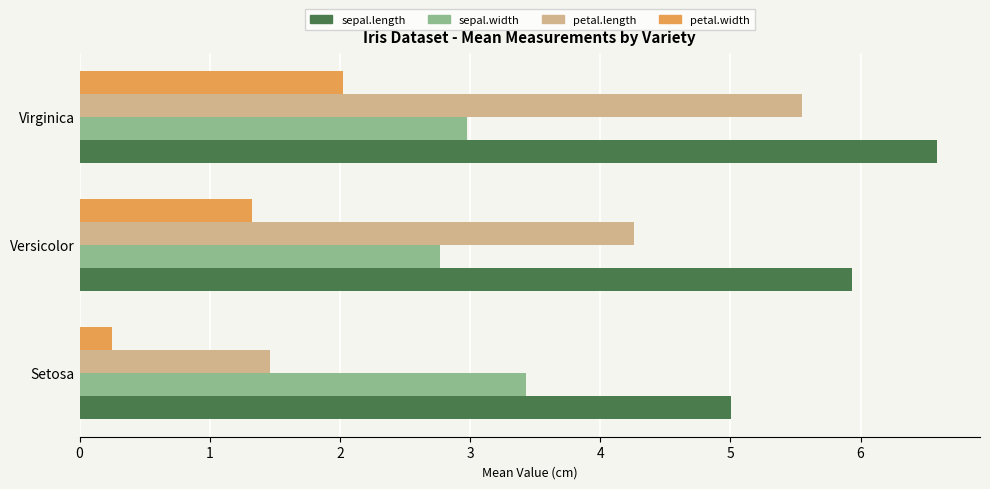

What is the greatest value displayed?

6.6